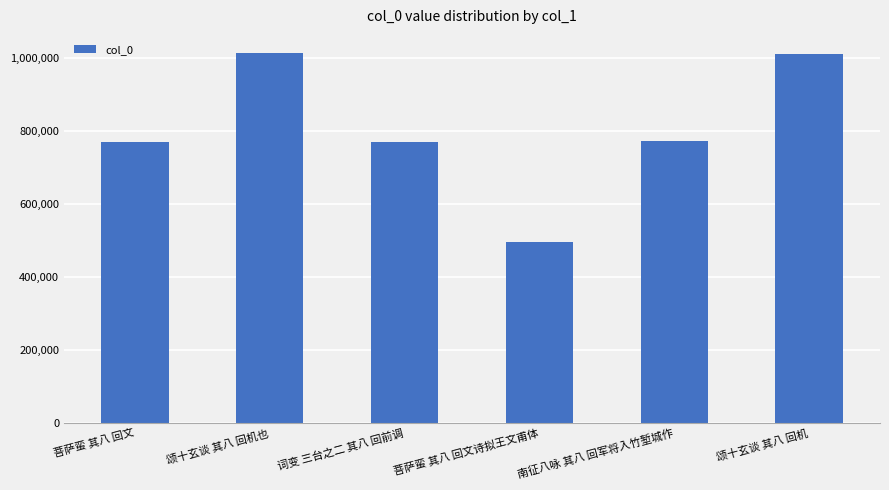

What is the value of the 2nd bar from the left?

1011575